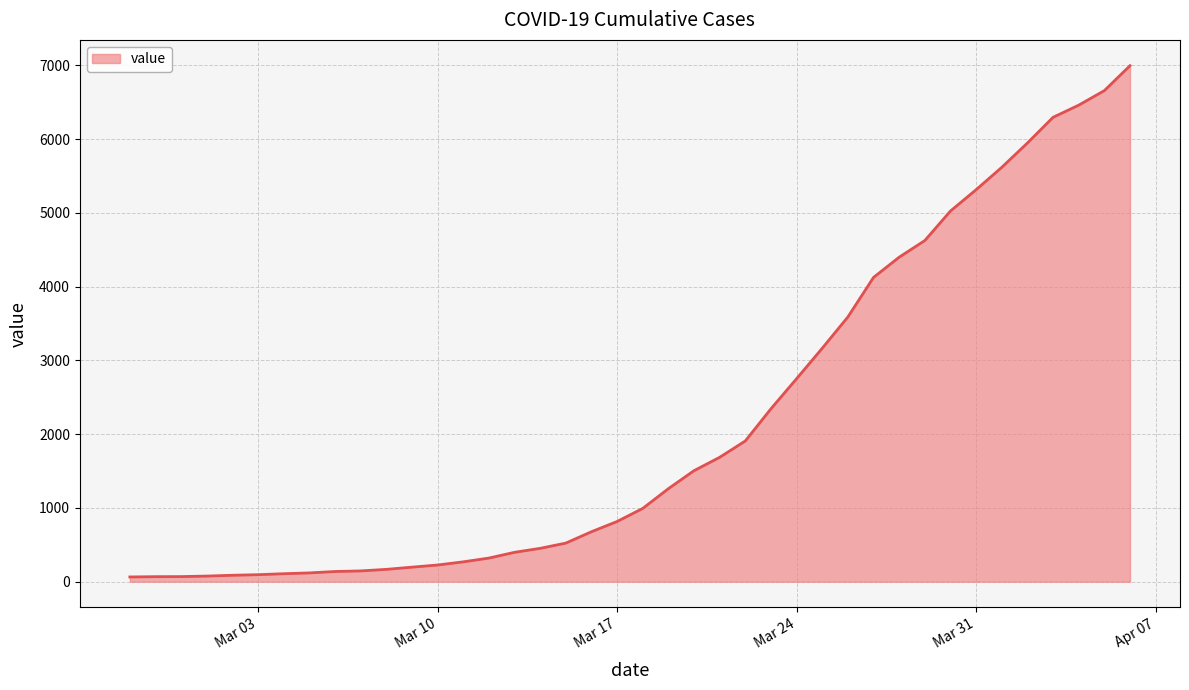

What is the greatest value displayed?

6995